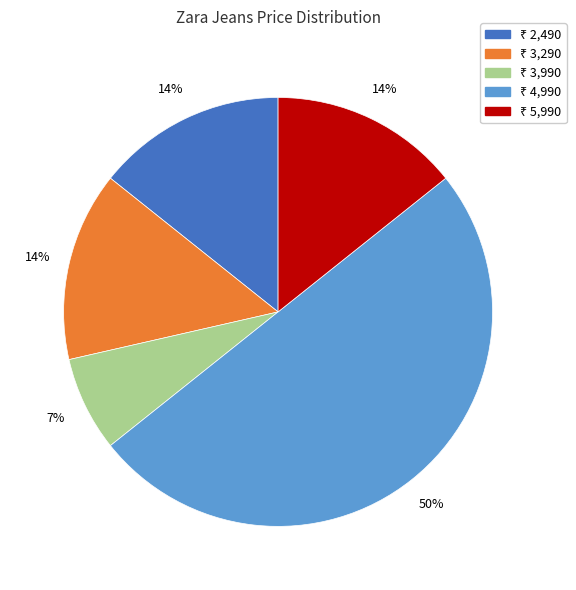

To the nearest percent, what is the average slice percentage?

20%